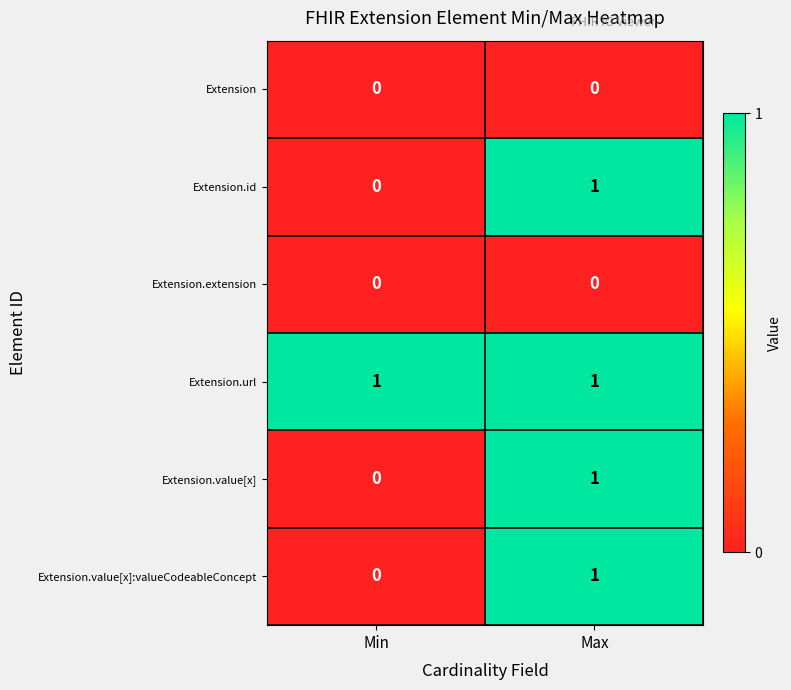

True or false: Extension.url has a value of 1 at Max.

True